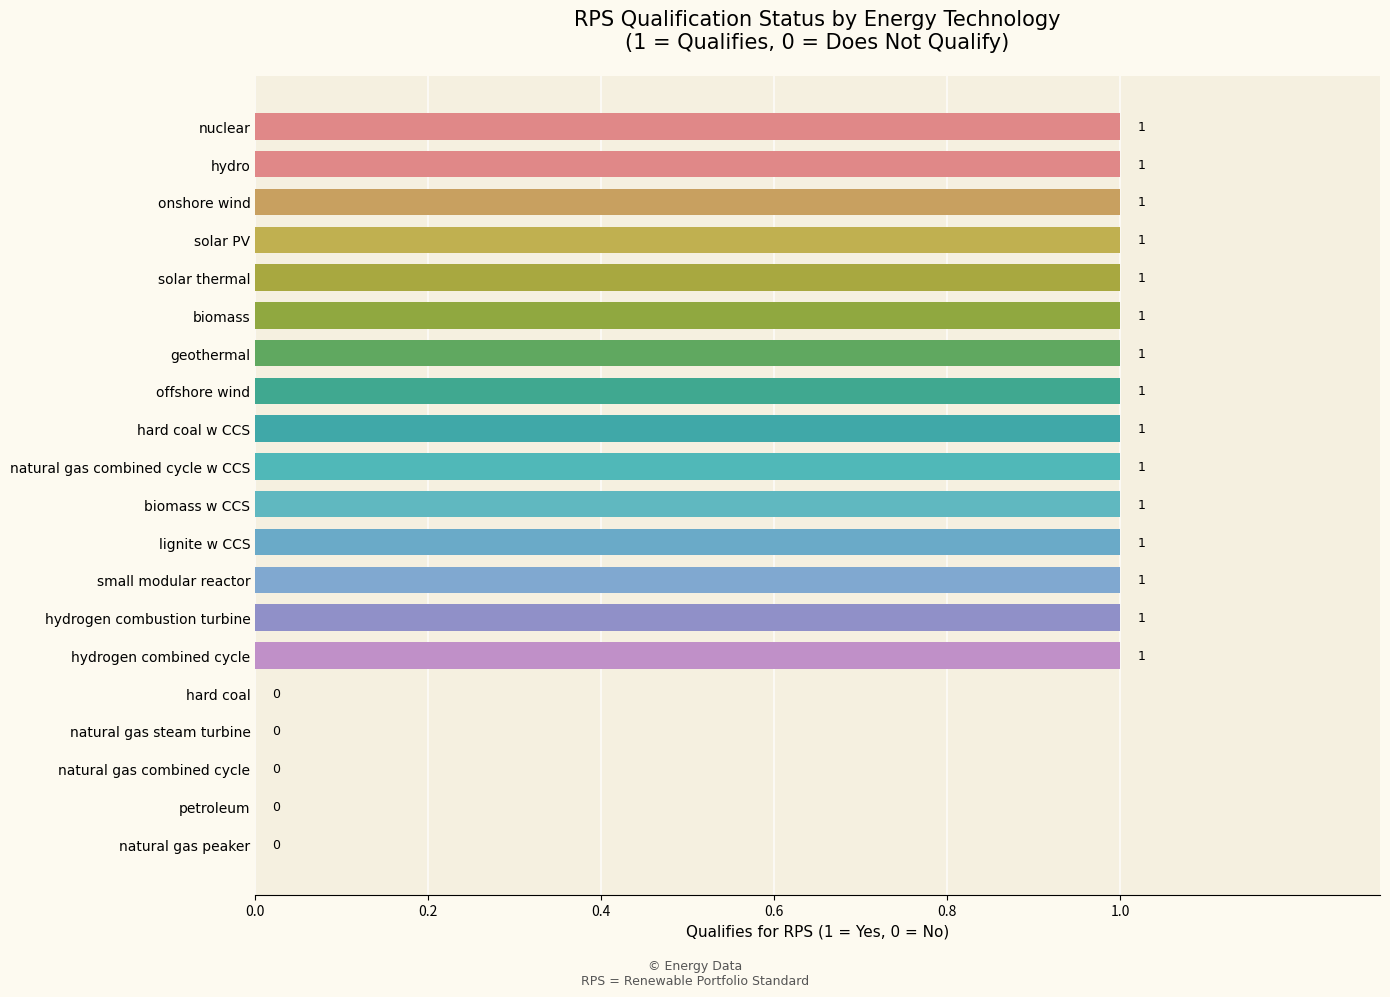

What is the maximum value shown in the chart?

1